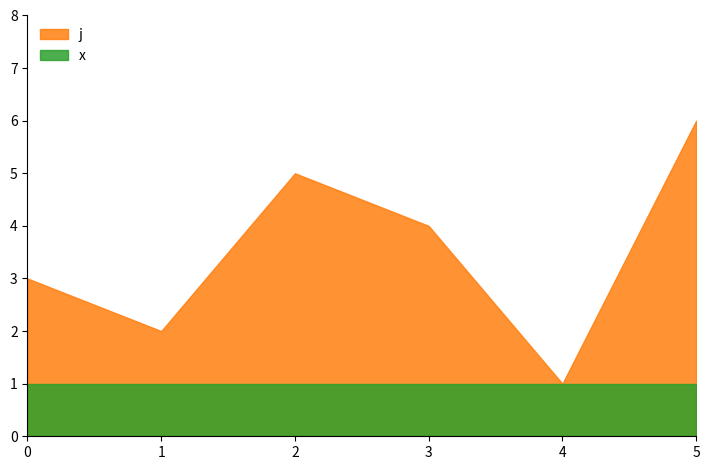

The j series shows 0 at 4. True or false?

False